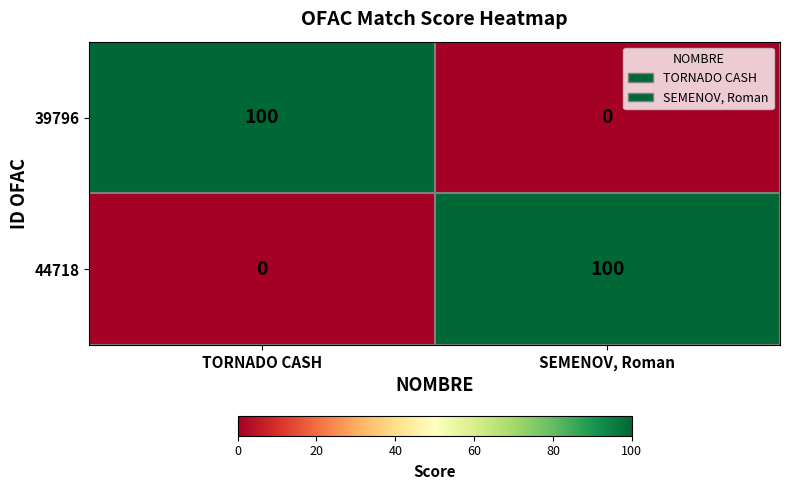

Is it true that 39796 equals 49 at TORNADO CASH?

False